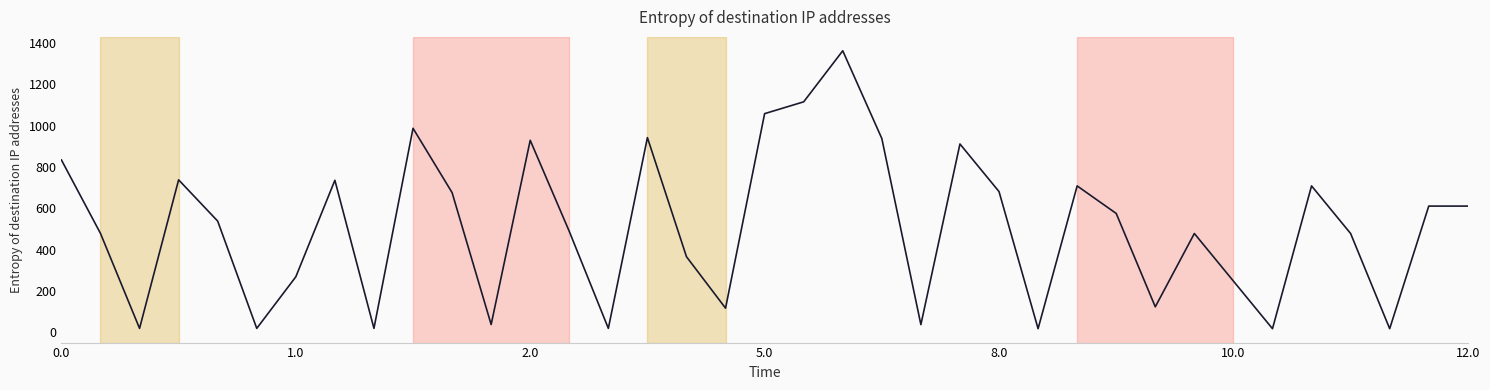

What is the difference between the maximum and minimum values?

1344.8